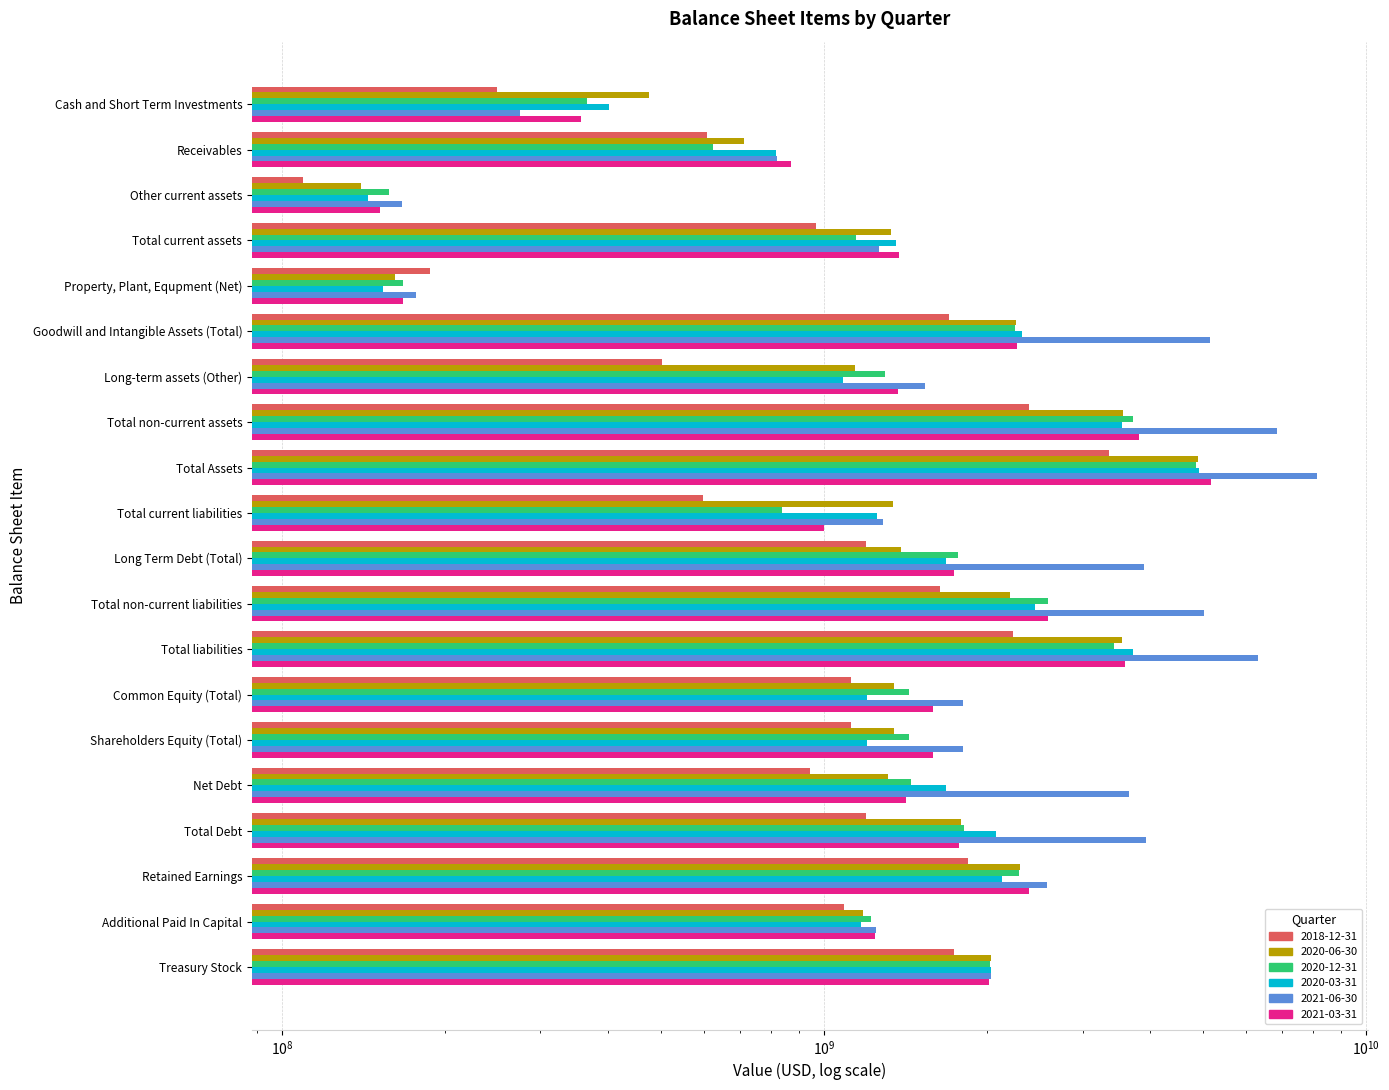

What is the value of the 2020-03-31 bar at the 19th from the left?

1169300000